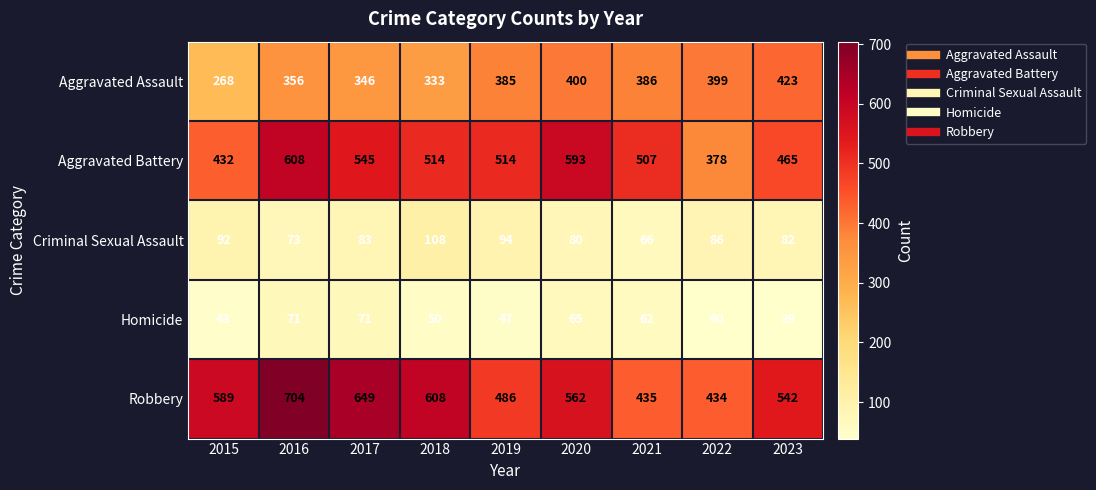

Is it true that Robbery equals 732 at 2021?

False